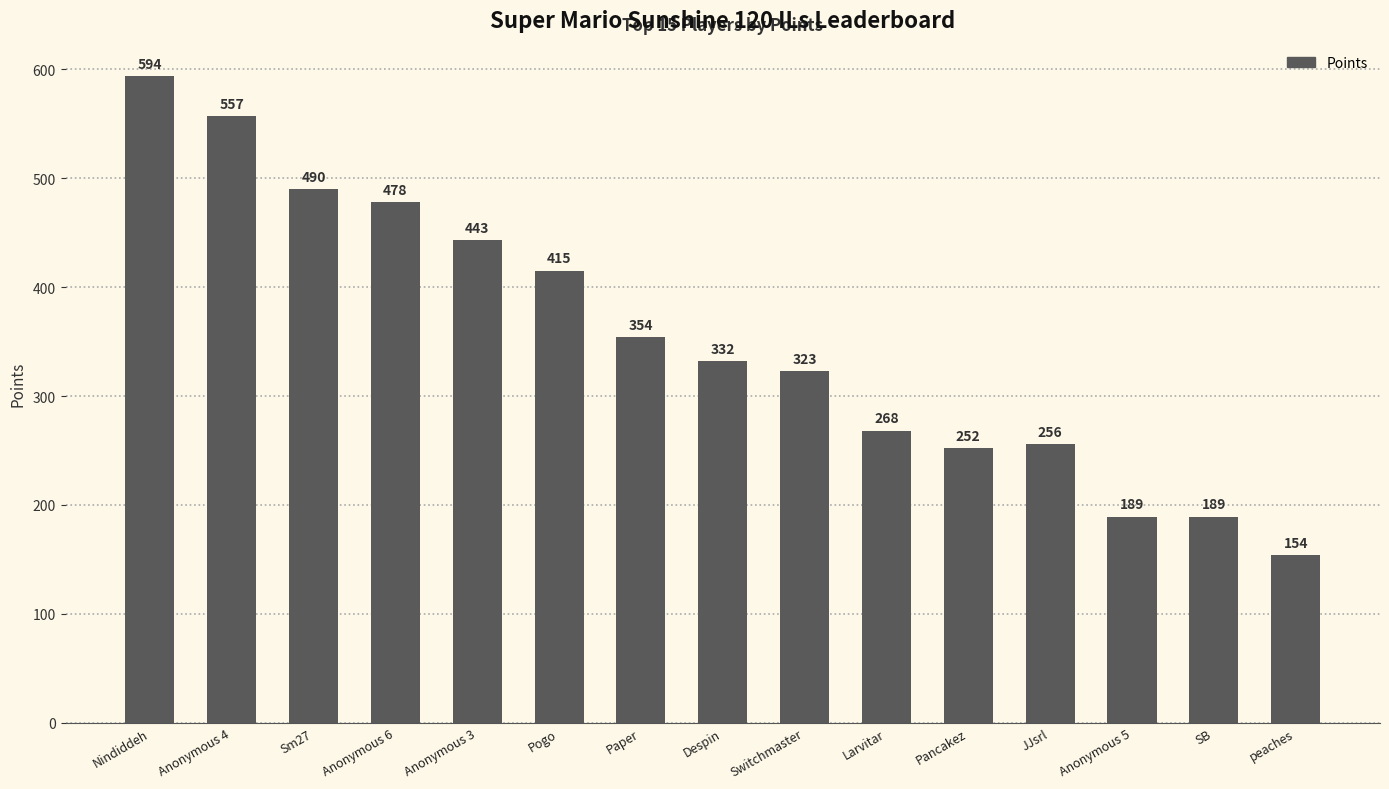

At which label does the data first exceed 332?

Nindiddeh